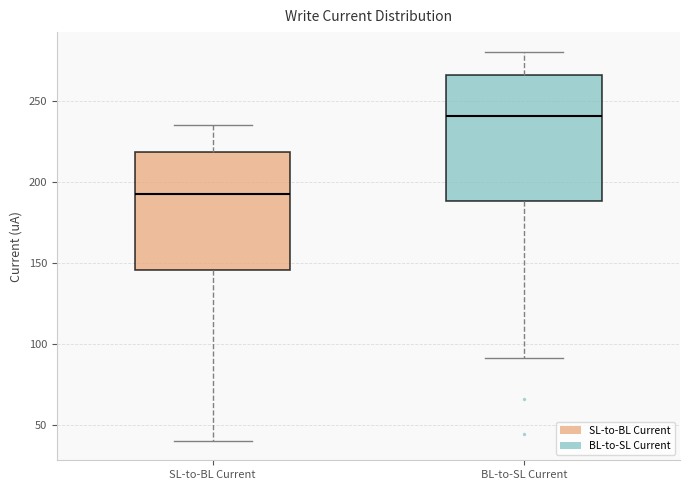

Which box's median line is the highest?

BL-to-SL Current